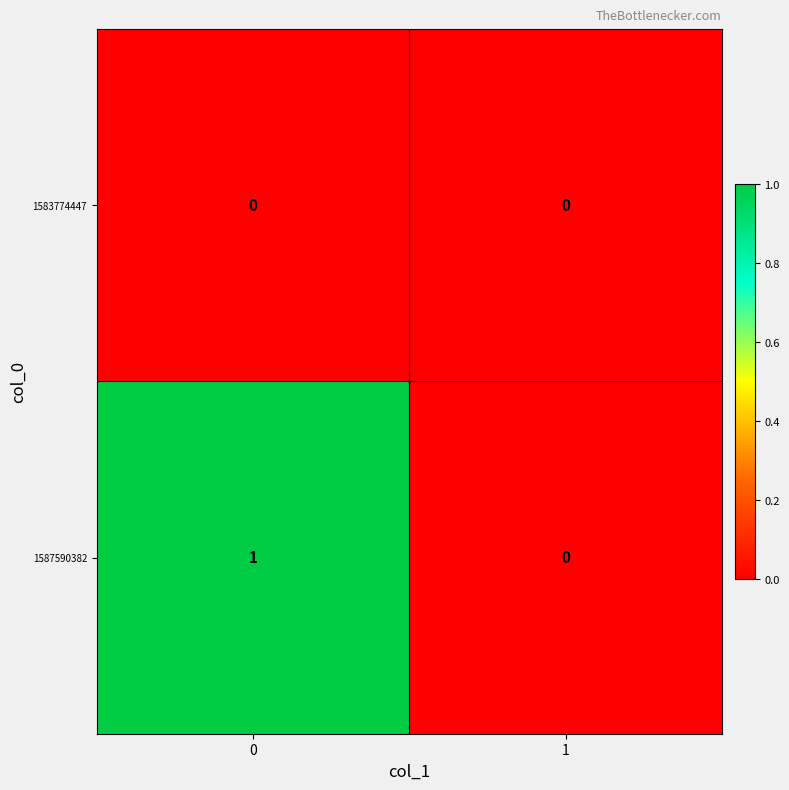

Which series has the largest total across all categories?

1587590382